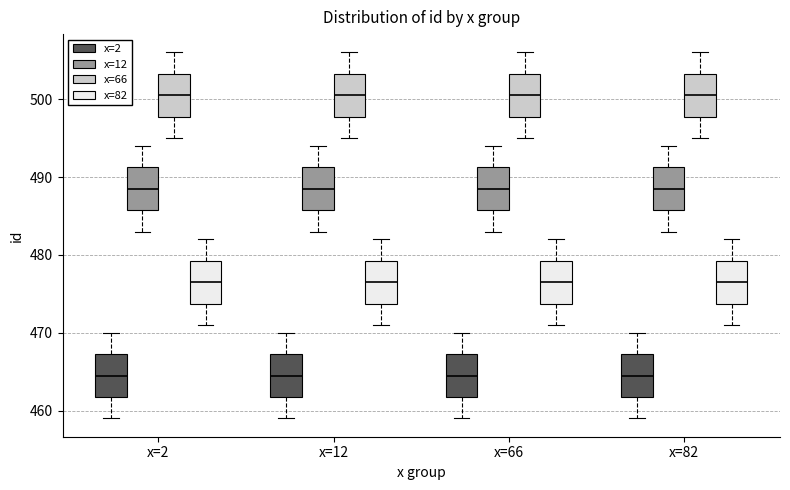

Where does the median line of the box for x=12 (x=12) sit on the y-axis? The values are not printed on the chart, so give them approximately, as read against the axis.

489